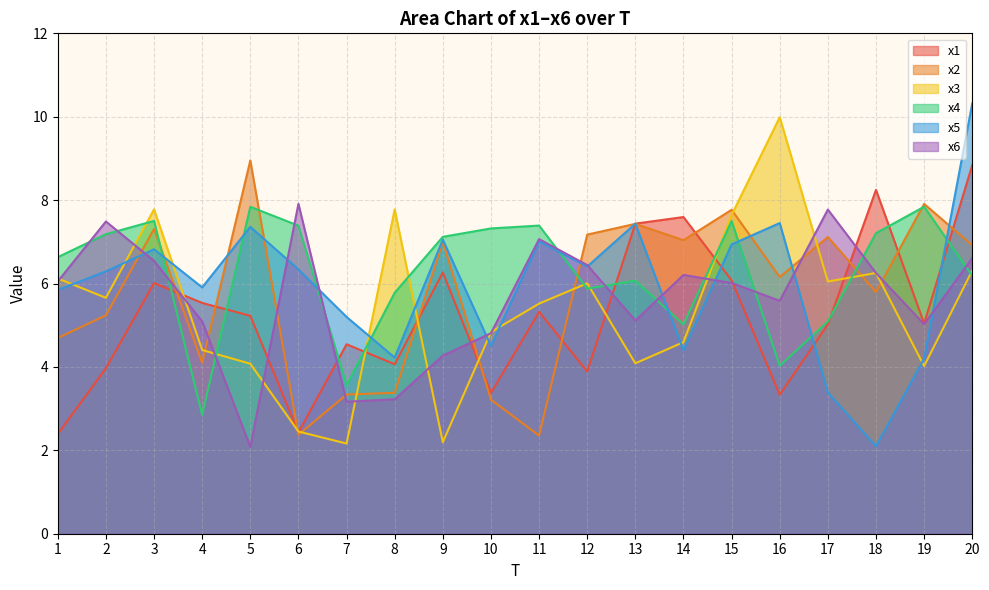

Which series has the largest range (max minus min)?

x5